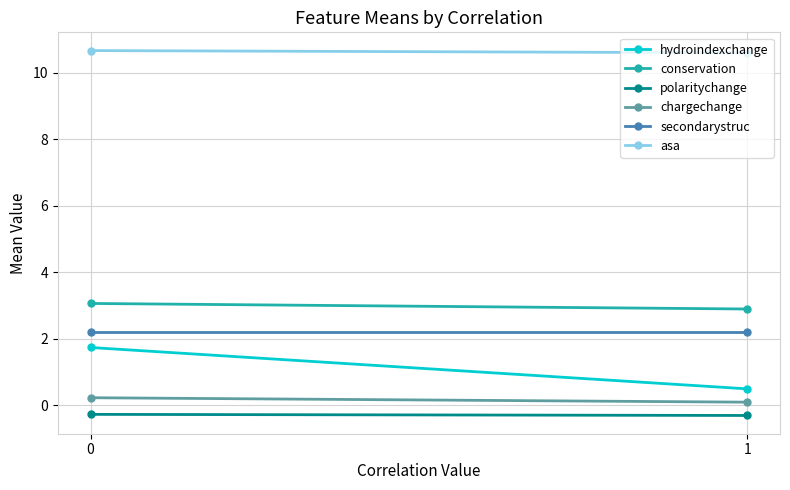

Where is hydroindexchange nearest to the value 1?

1